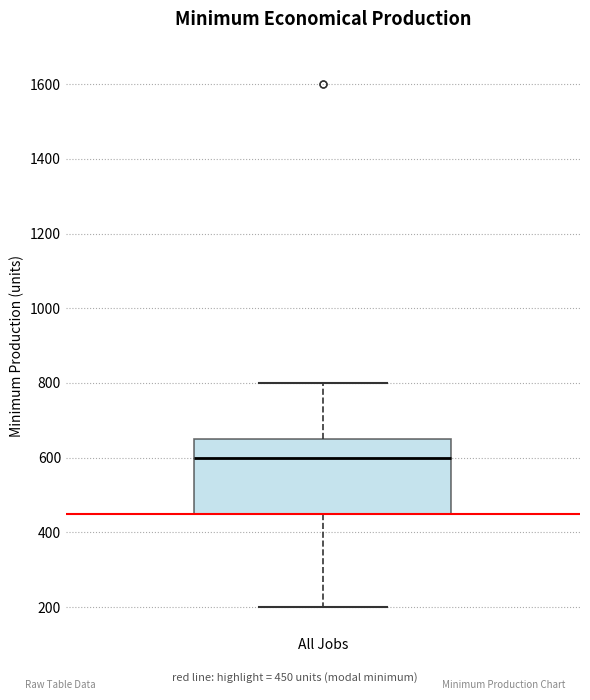

Where does the upper whisker of the box for All Jobs end on the y-axis? The values are not printed on the chart, so give them approximately, as read against the axis.

800